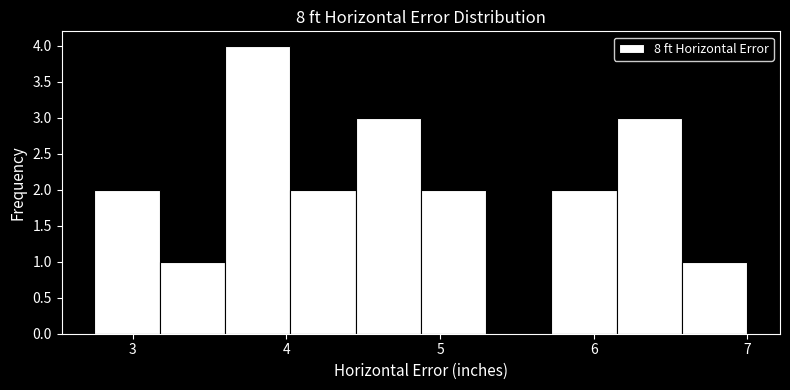

Which range on the x-axis has the tallest bar?

3.6 to 4.0